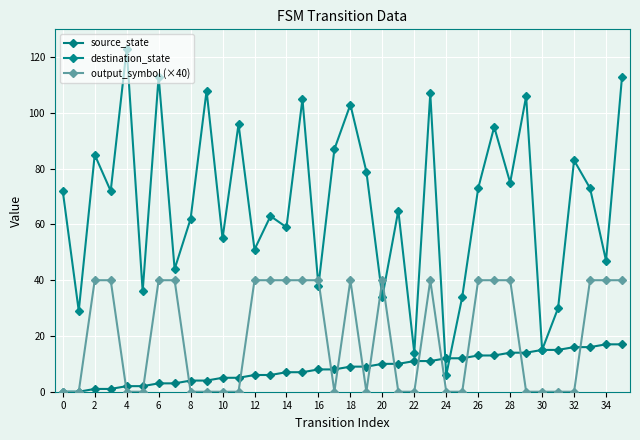

Which category has the highest value across all series?

4